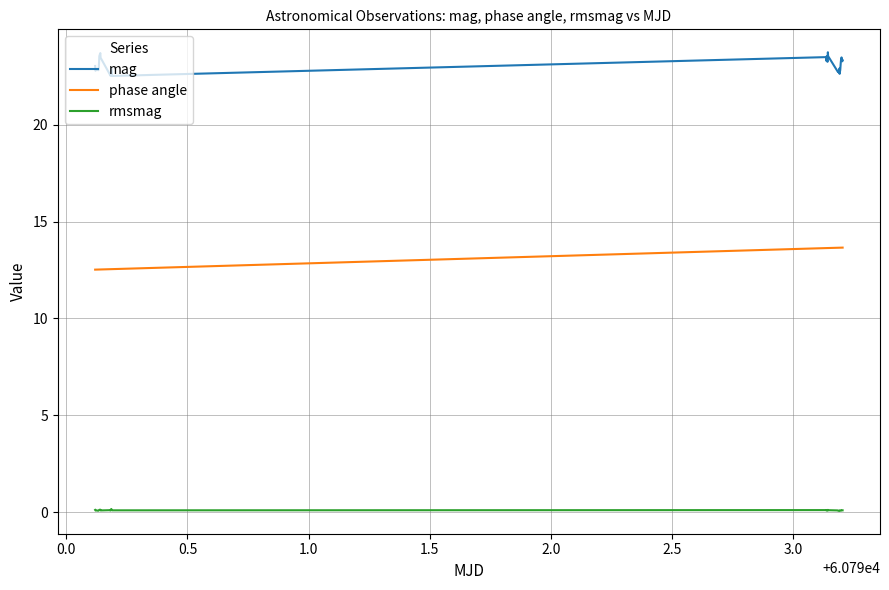

What is the minimum value for phase angle?

12.5